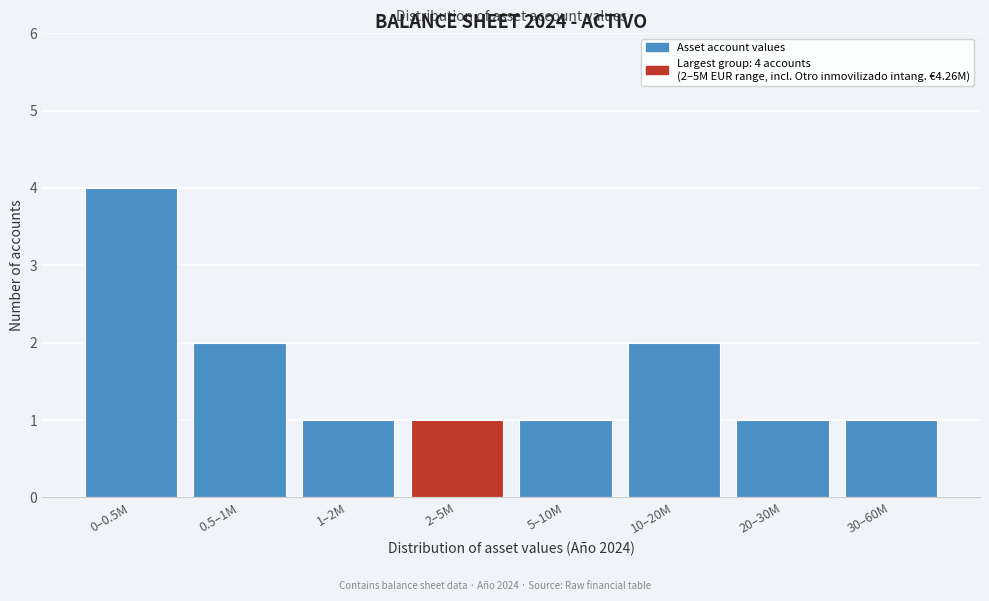

Reading left to right, transcribe all the data shown in this chart.

4	2	1	1	1	2	1	1